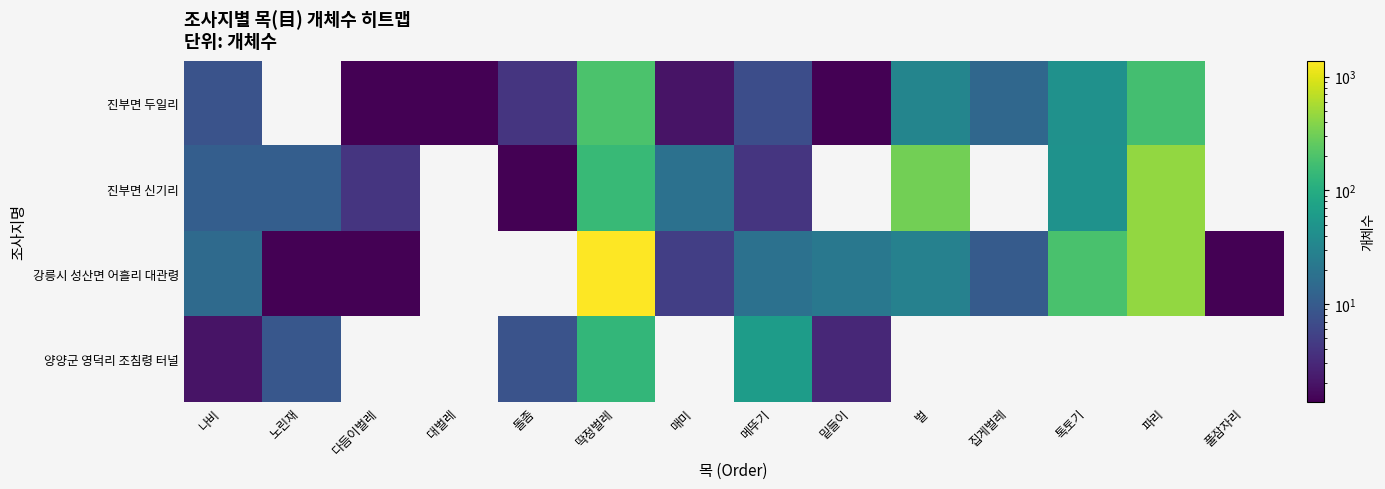

Rank the series at 딱정벌레 from lowest to highest value.

양양군 영덕리 조침령 터널, 진부면 신기리, 진부면 두일리, 강릉시 성산면 어흘리 대관령